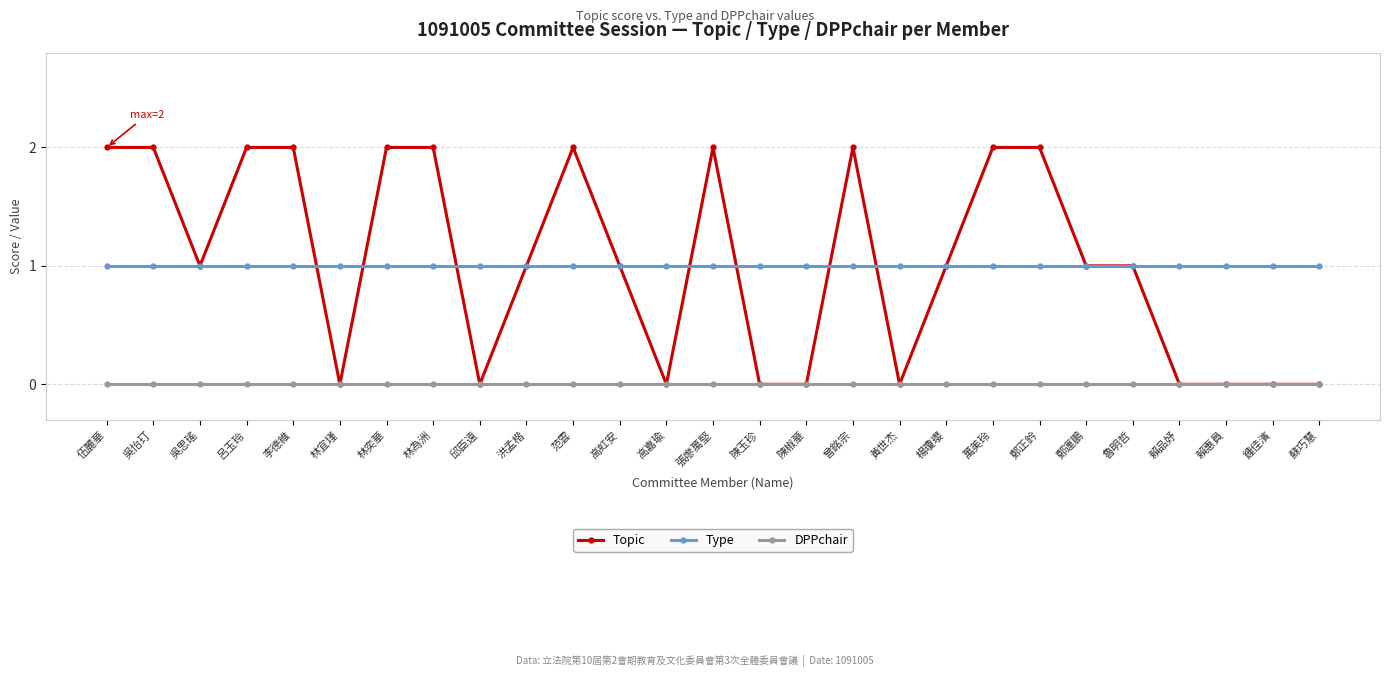

What is the label of the 21st point from the right?

林奕華